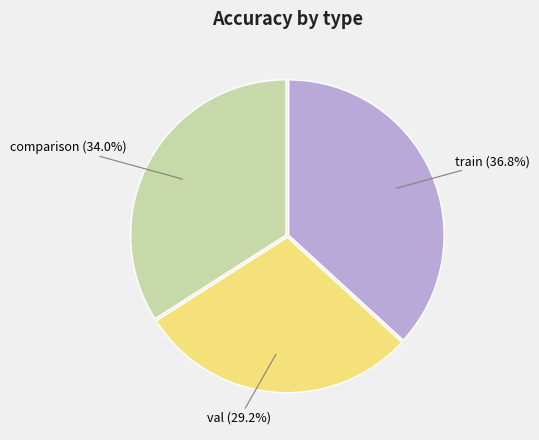

Is it true that train is 37% of the pie?

True